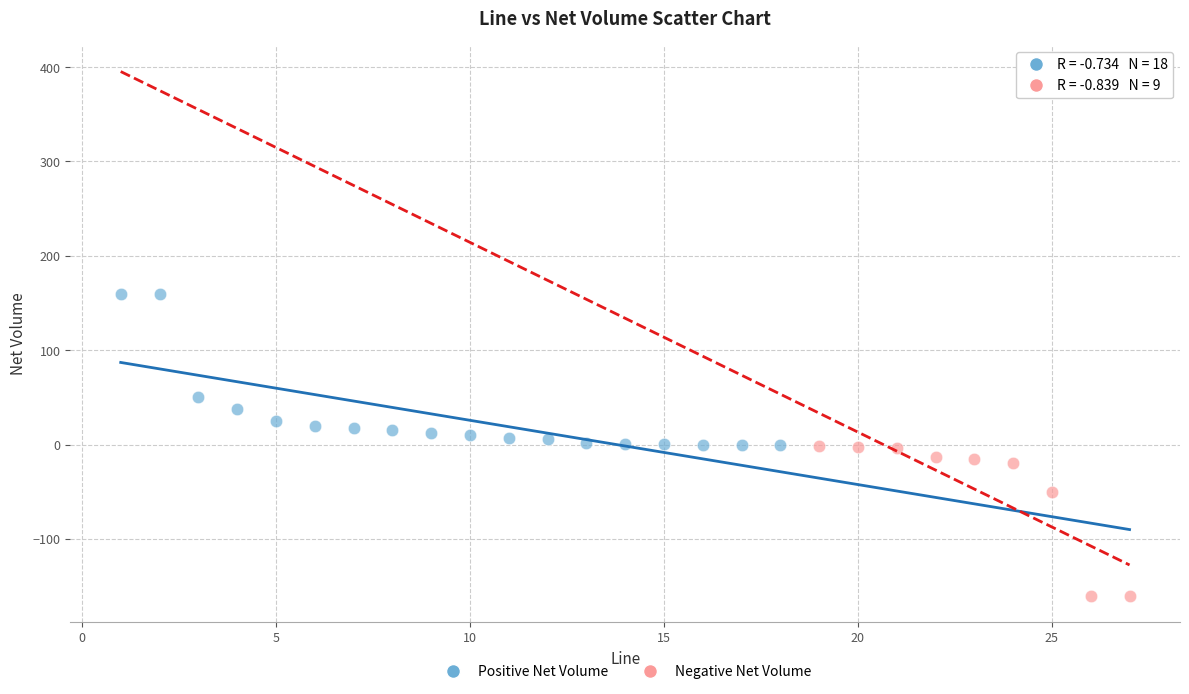

Which series reaches the minimum Y coordinate?

Negative Net Volume